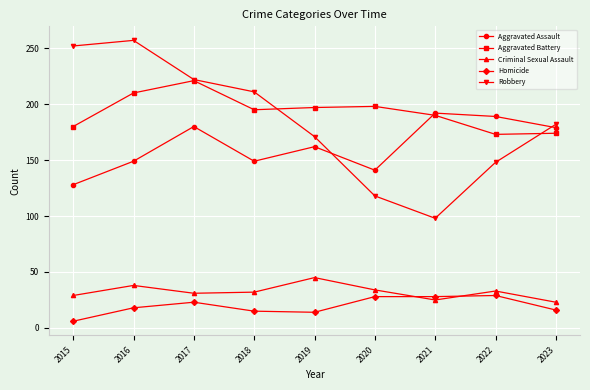

At which label does Robbery first exceed 182?

2015